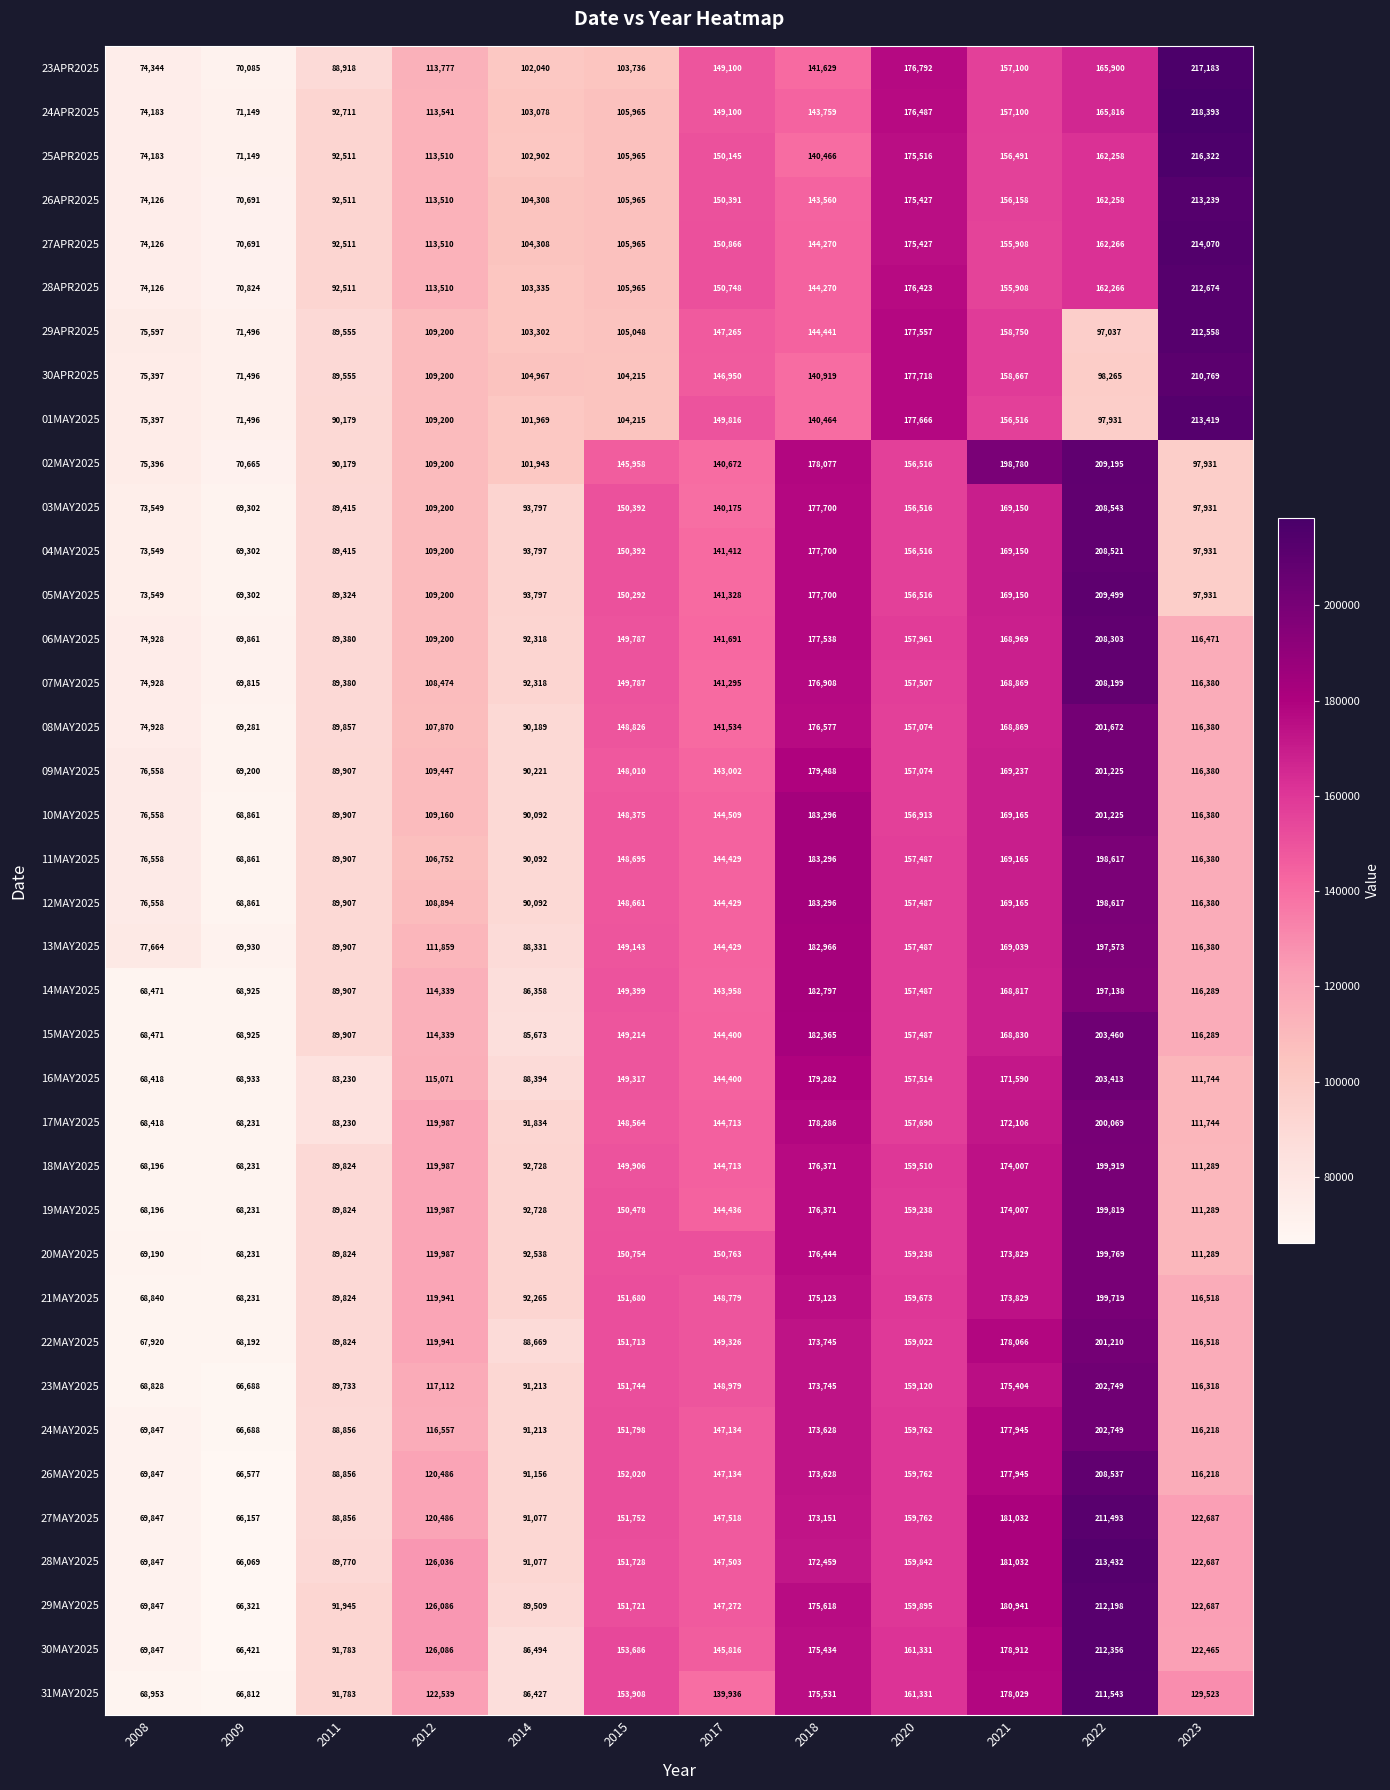

Read the 19MAY2025 value at 2008, to the nearest 50.

68200